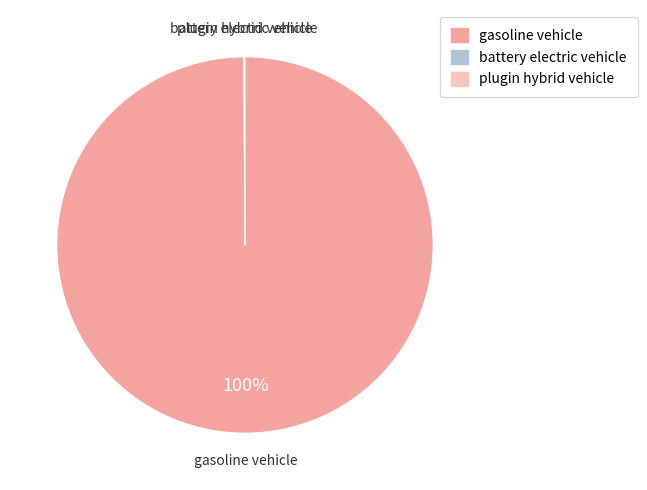

Which slice is the largest?

gasoline vehicle